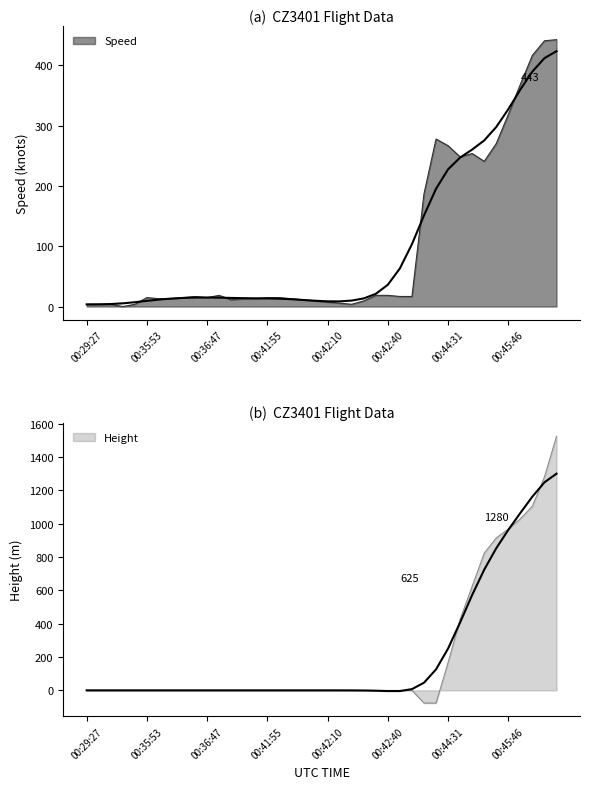

At which label does Height first exceed 0?

00:44:31